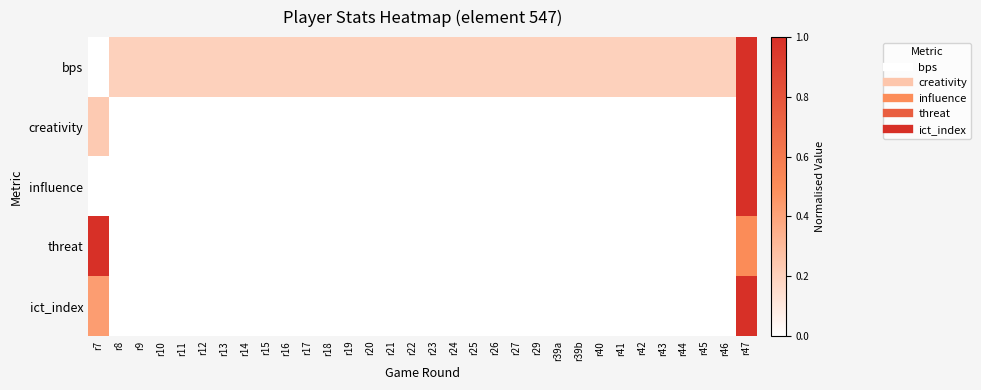

Count the number of data series in this chart.

5